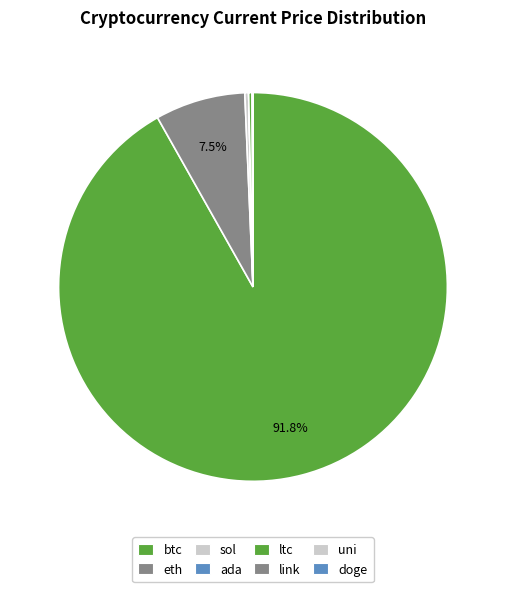

What is the change in value from eth to uni?

-3987.1